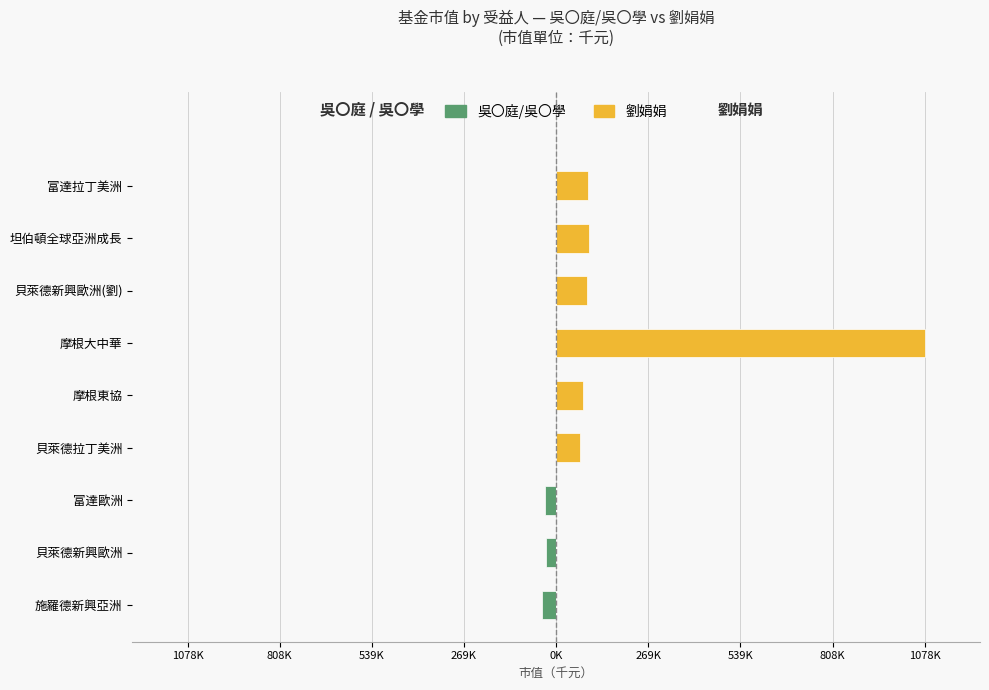

Rank the series at 貝萊德新興歐洲(劉) from highest to lowest value.

劉娟娟, 吳〇庭/吳〇學